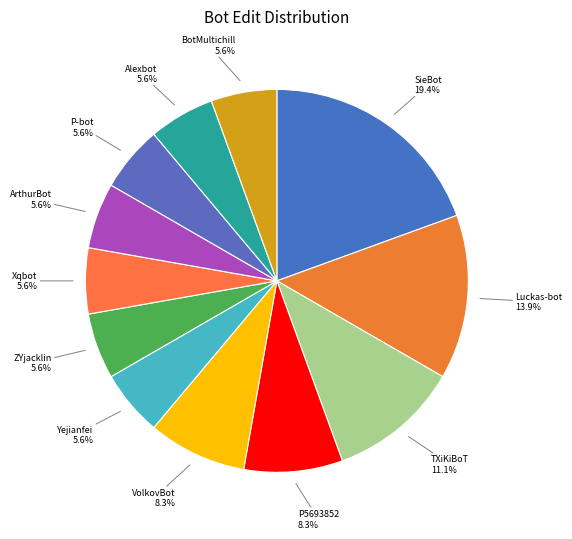

To the nearest percent, what is the difference between the largest and smallest slice percentages?

14%